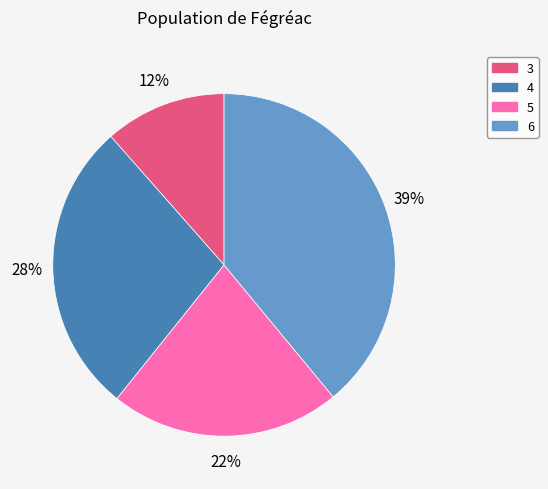

The 3 slice represents 5% of the pie. True or false?

False